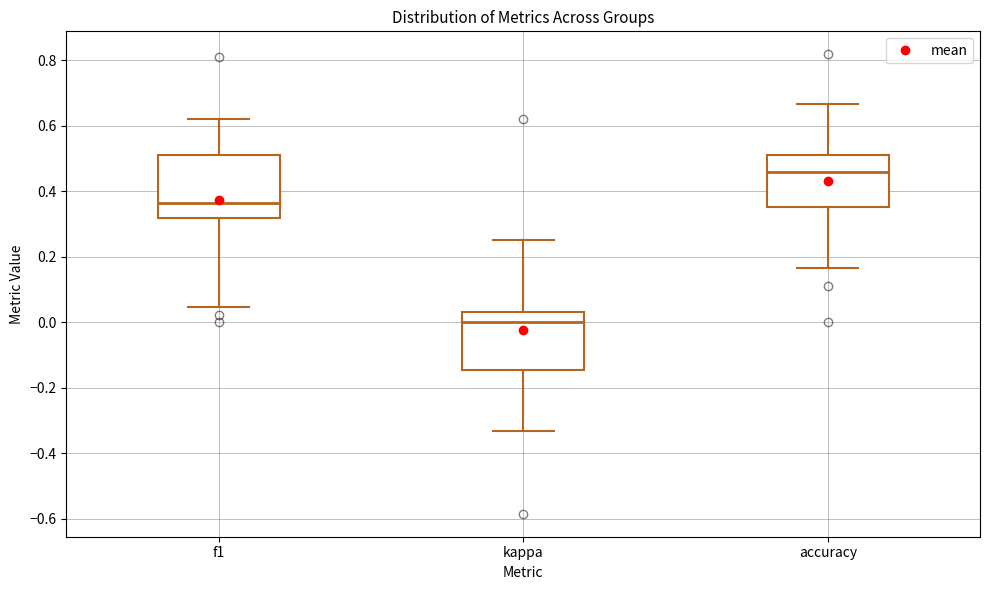

Which box's median line is the highest?

accuracy